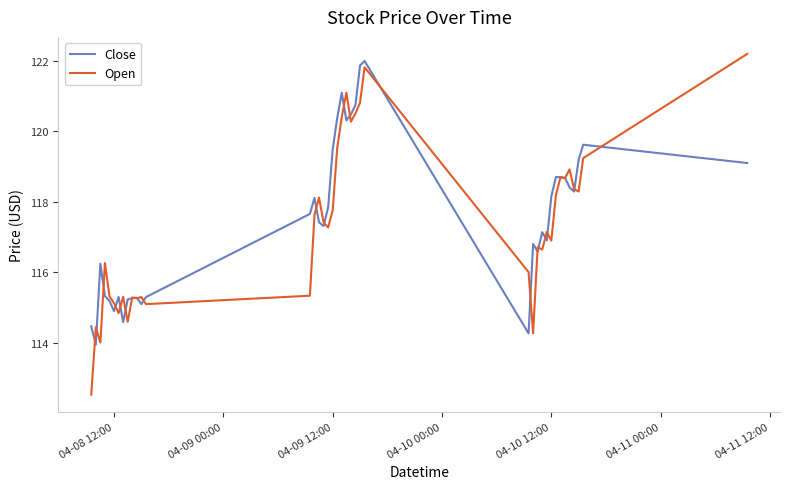

What is the smallest value displayed?

112.5